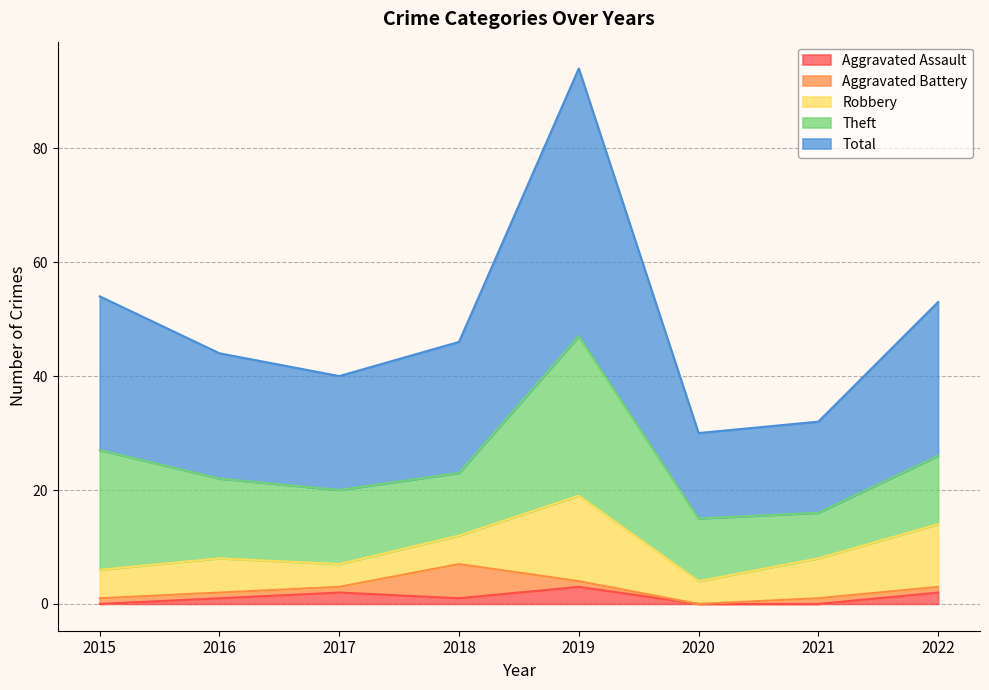

At which label does Aggravated Assault first exceed 1?

2017